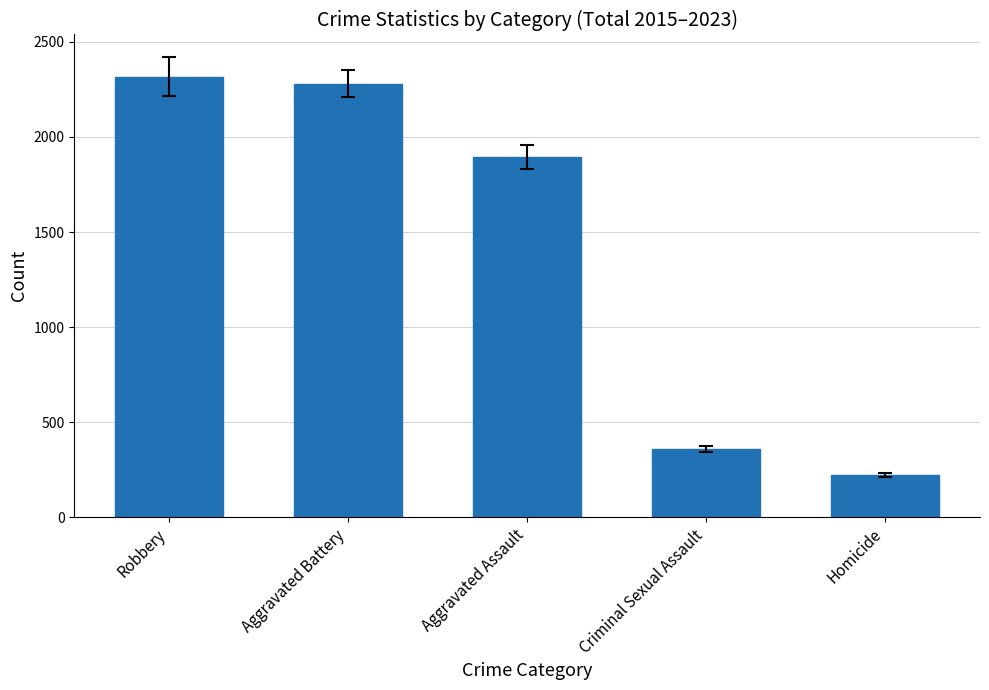

Between Criminal Sexual Assault and Robbery, which is larger?

Robbery